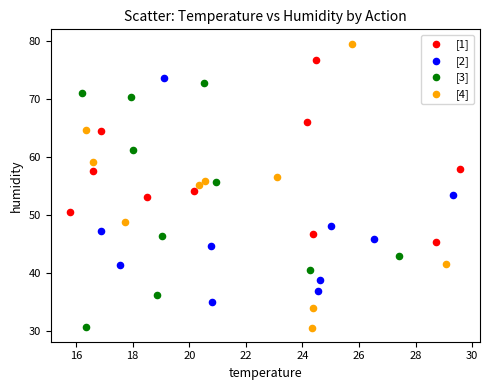

Which series has the widest spread of Y values?

[4]